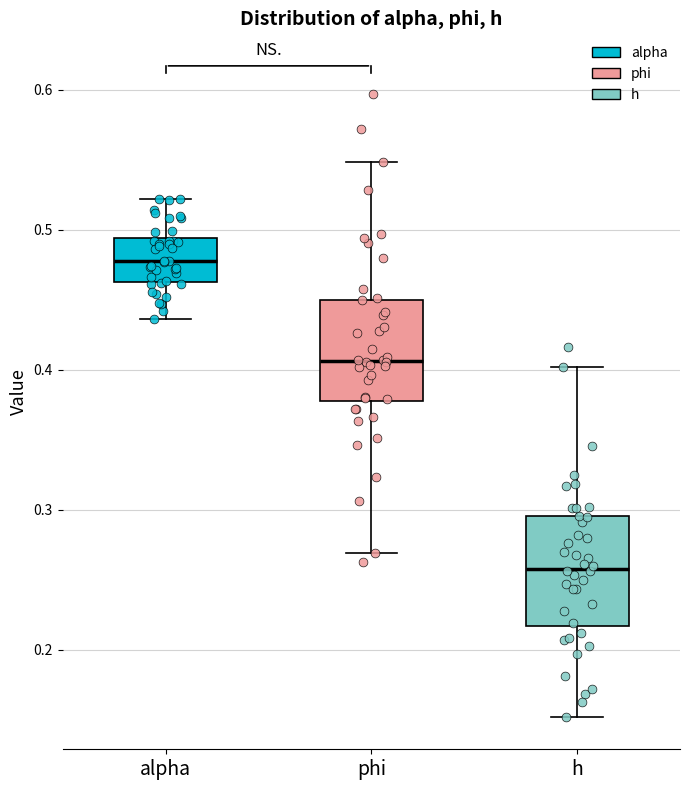

Where does the lower whisker of the box for h end on the y-axis? The values are not printed on the chart, so give them approximately, as read against the axis.

0.15